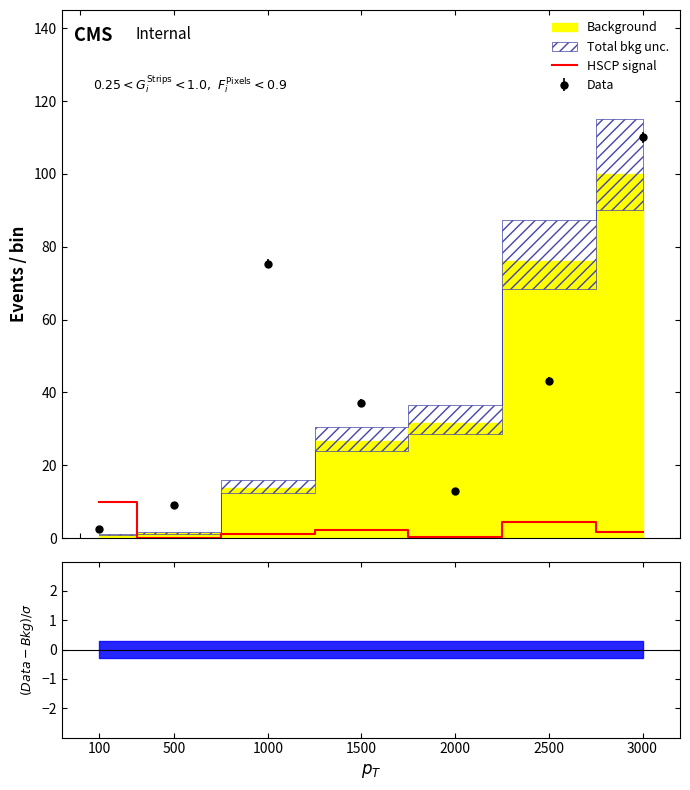

Does the chart have visible grid lines?

No